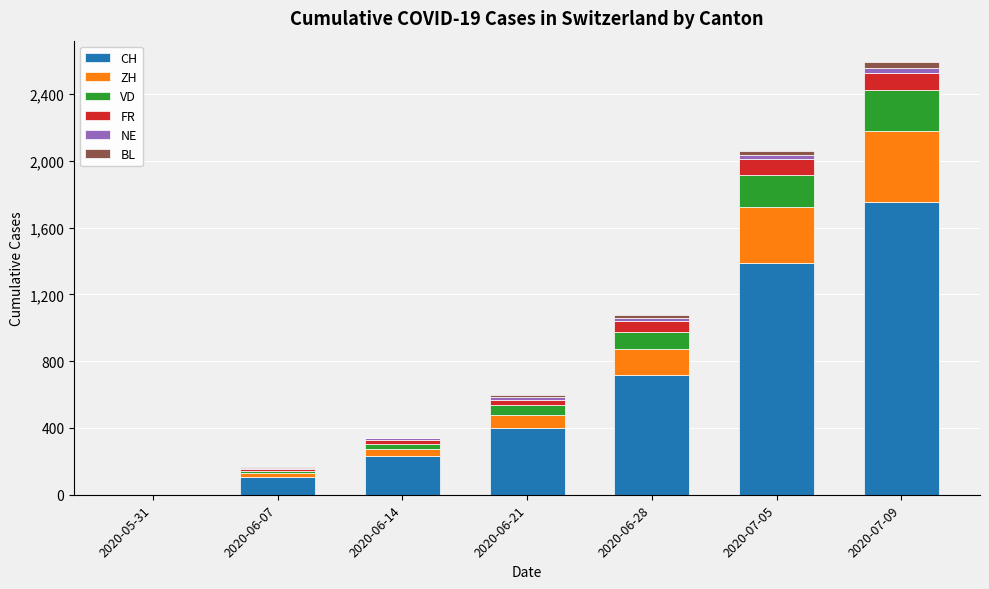

At which category is the sum across all series the highest?

2020-07-09